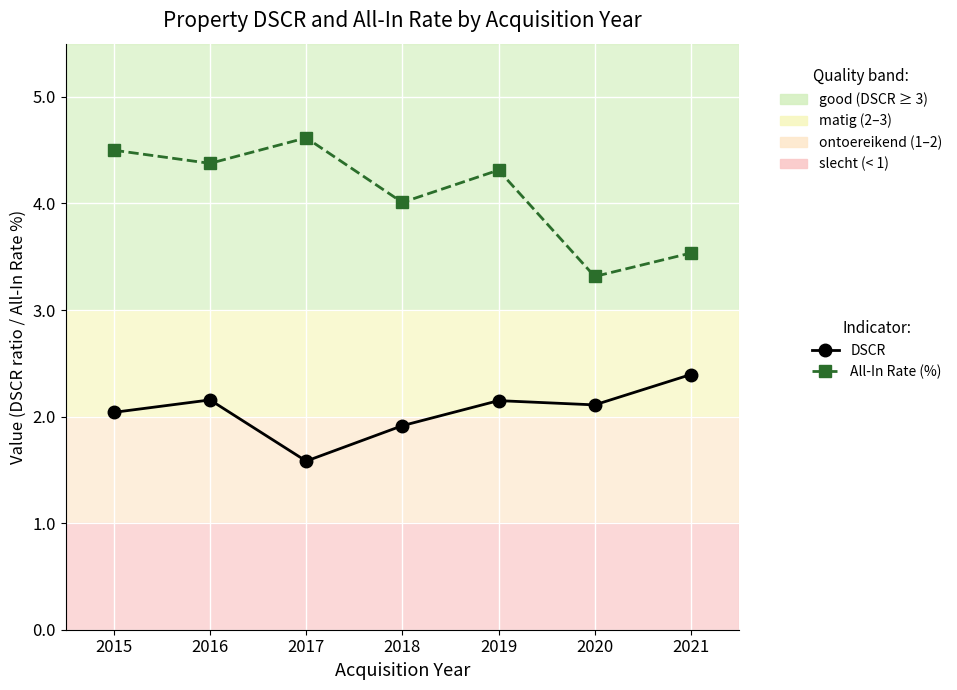

What is the value of the DSCR point at the 3rd from the left?

1.6